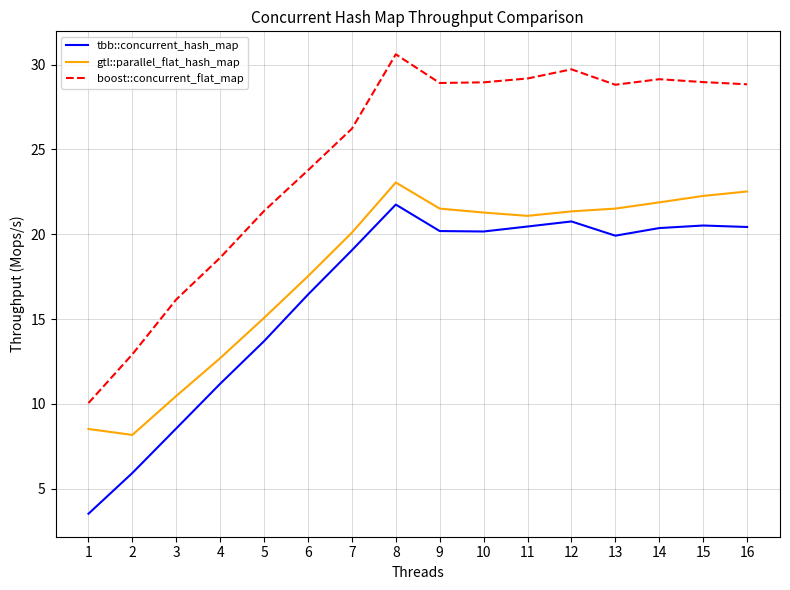

List the series in order of their overall mean, lowest first.

tbb::concurrent_hash_map, gtl::parallel_flat_hash_map, boost::concurrent_flat_map